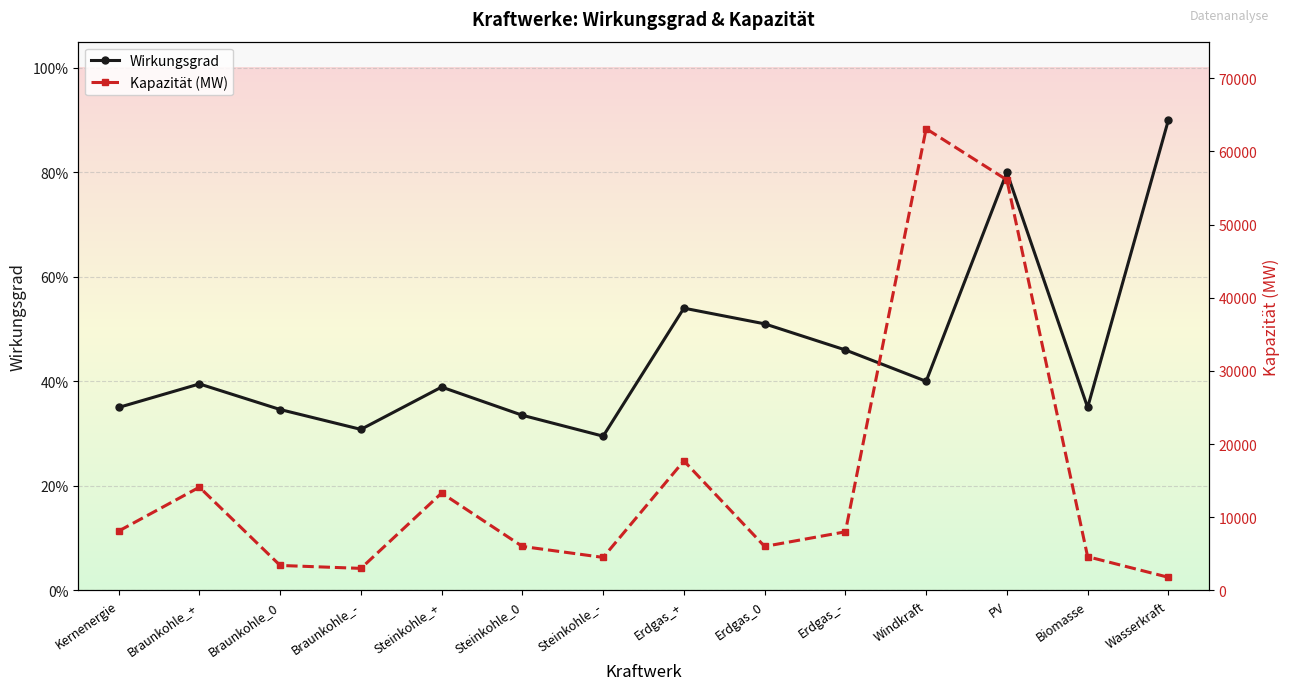

What position from the left is Braunkohle_-?

4